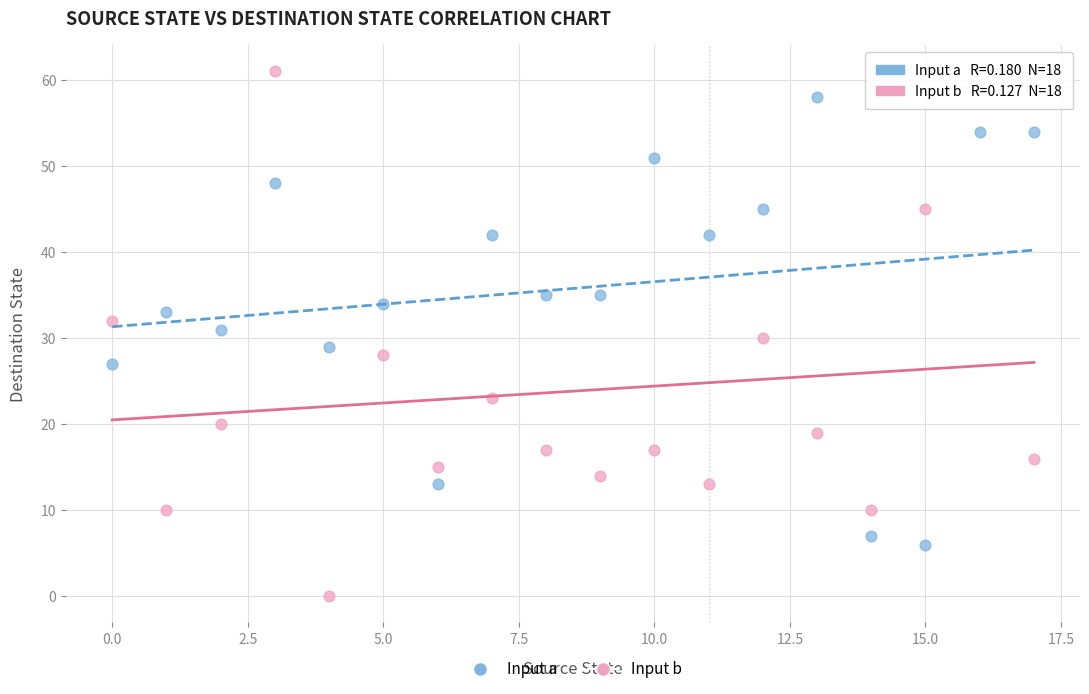

Which series contains the highest Y value?

Input b